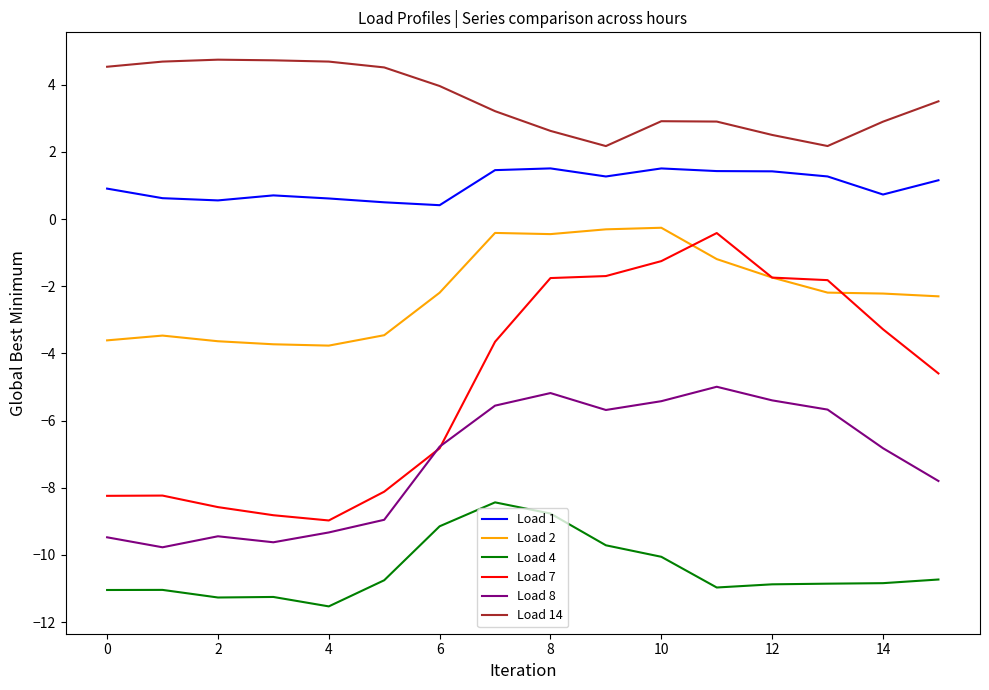

True or false: Load 2 and Load 1 intersect in this chart.

False